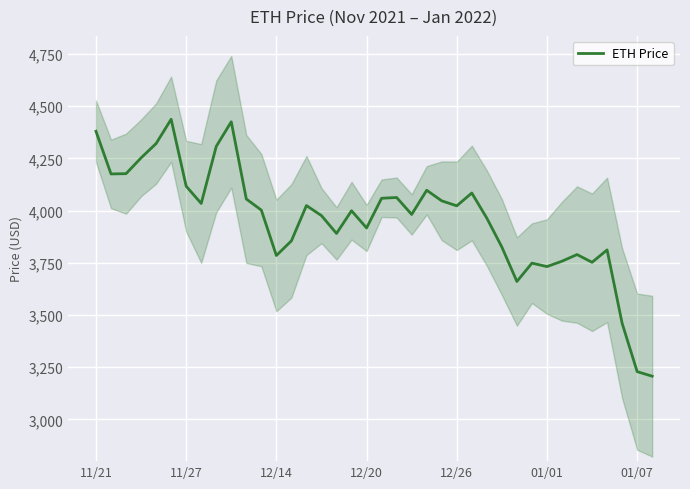

What is the minimum value for ETH Price?

3206.9